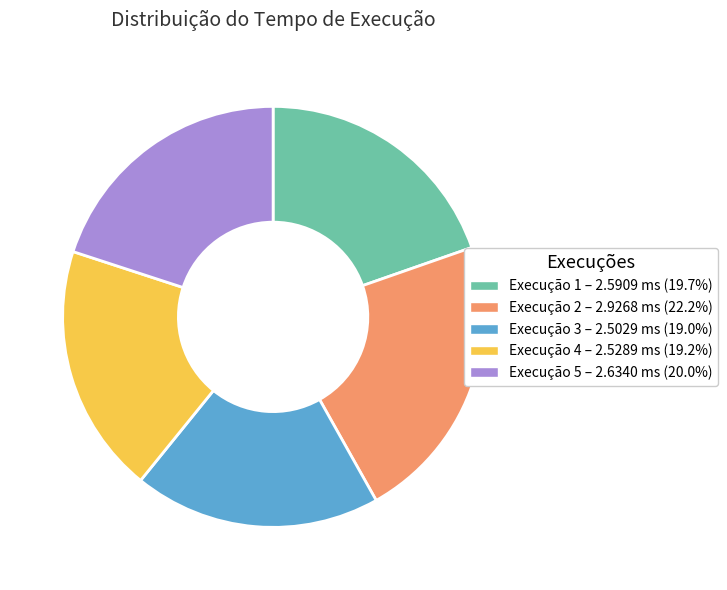

Is there any slice that represents more than half of the pie?

No